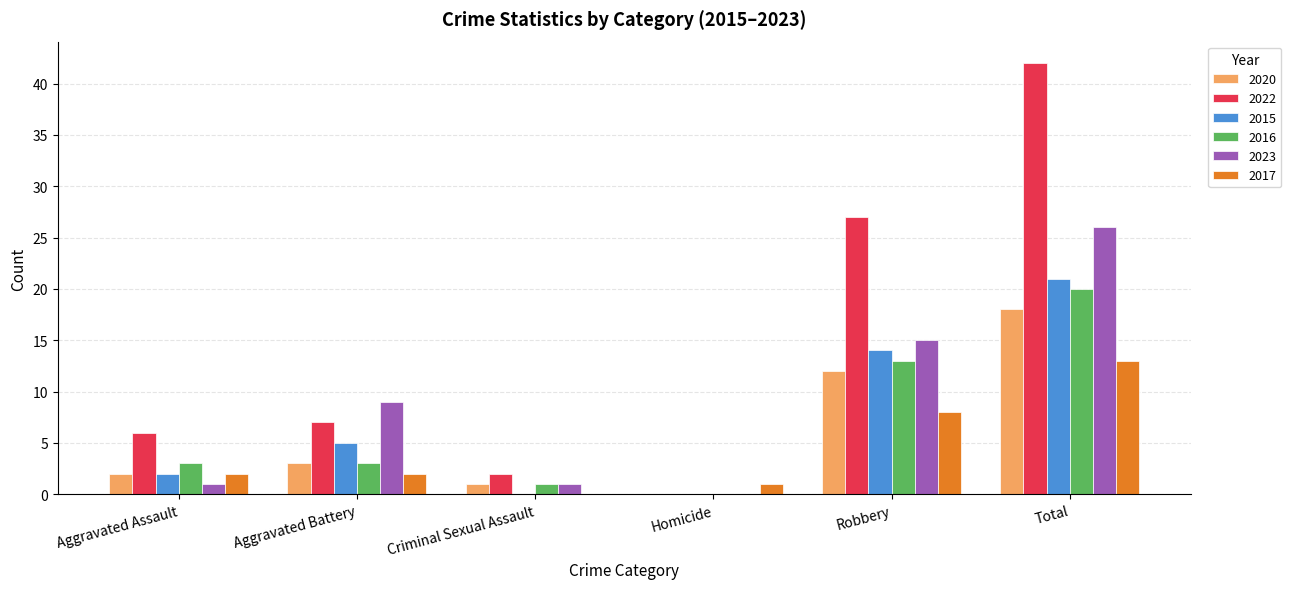

Reading left to right, extract all data points from this chart.

2020: Aggravated Assault=2	Aggravated Battery=3	Criminal Sexual Assault=1	Homicide=0	Robbery=12	Total=18
2022: Aggravated Assault=6	Aggravated Battery=7	Criminal Sexual Assault=2	Homicide=0	Robbery=27	Total=42
2015: Aggravated Assault=2	Aggravated Battery=5	Criminal Sexual Assault=0	Homicide=0	Robbery=14	Total=21
2016: Aggravated Assault=3	Aggravated Battery=3	Criminal Sexual Assault=1	Homicide=0	Robbery=13	Total=20
2023: Aggravated Assault=1	Aggravated Battery=9	Criminal Sexual Assault=1	Homicide=0	Robbery=15	Total=26
2017: Aggravated Assault=2	Aggravated Battery=2	Criminal Sexual Assault=0	Homicide=1	Robbery=8	Total=13